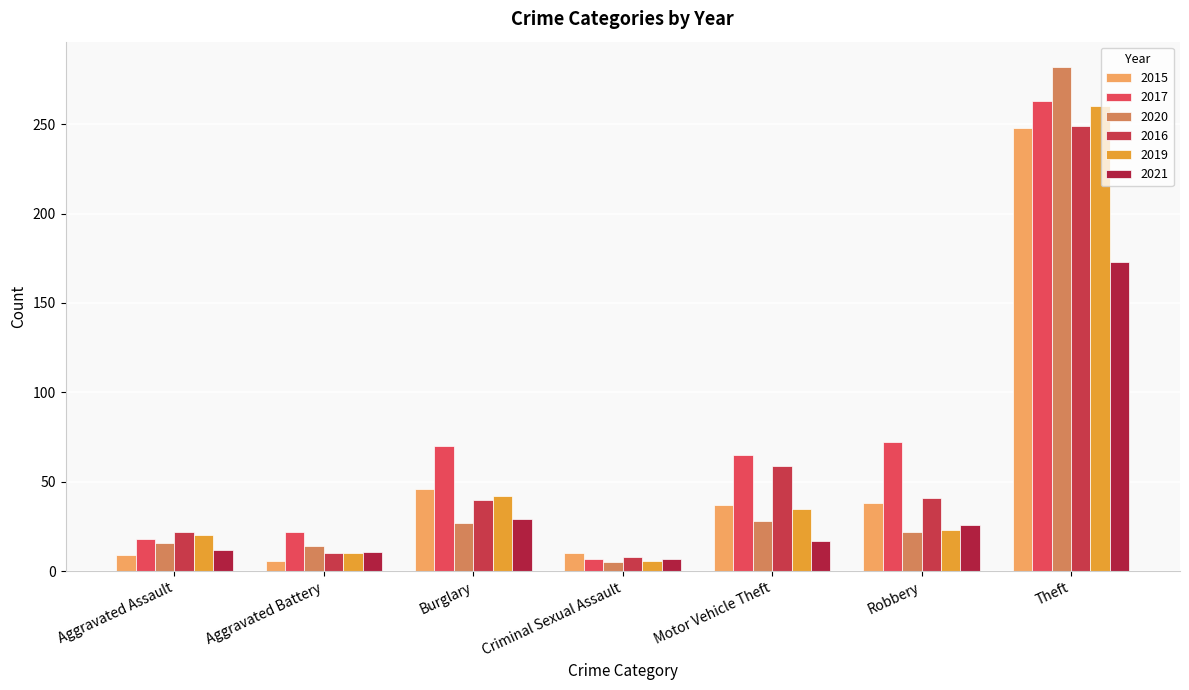

What is the label of the 6th bar from the right?

Aggravated Battery